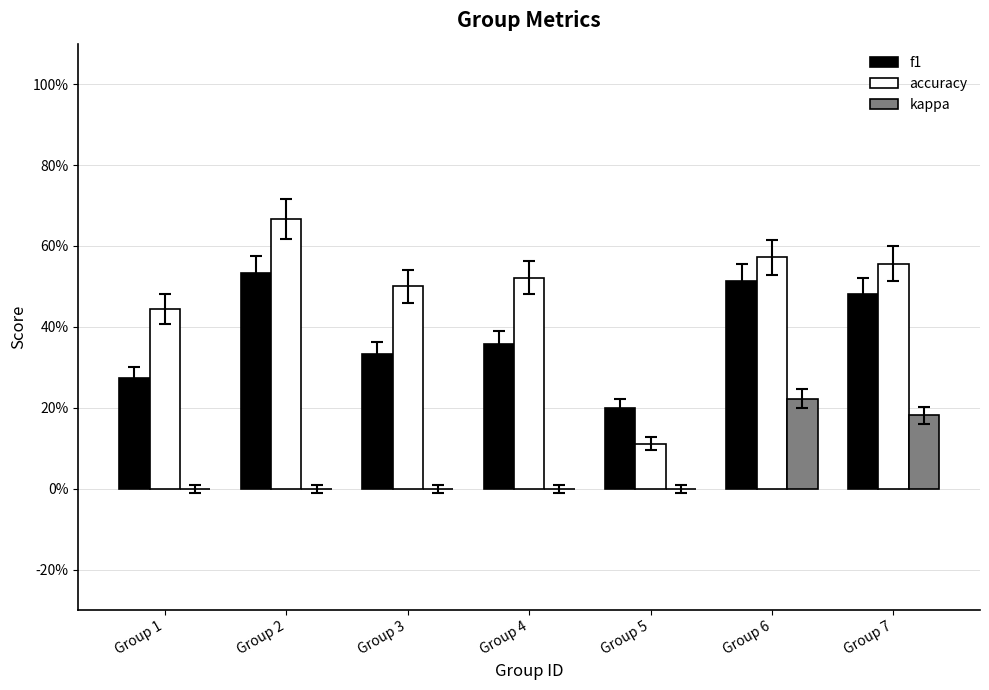

At which label does f1 reach its minimum?

Group 5